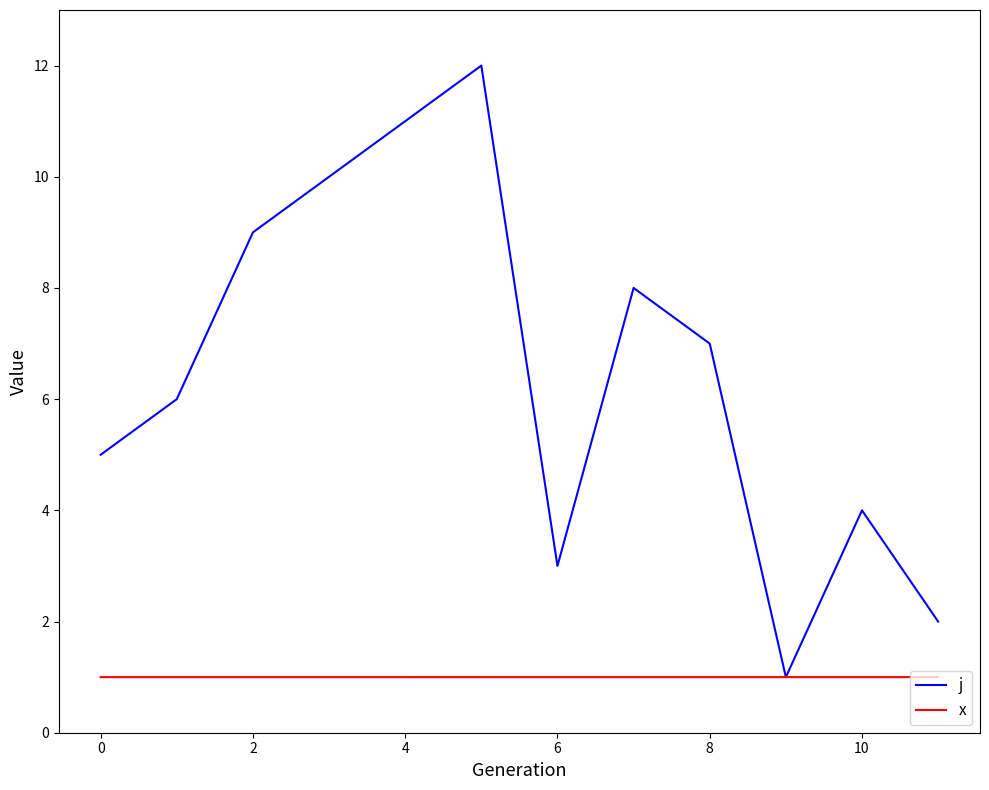

Rank the series by their average value, from highest to lowest.

j, x